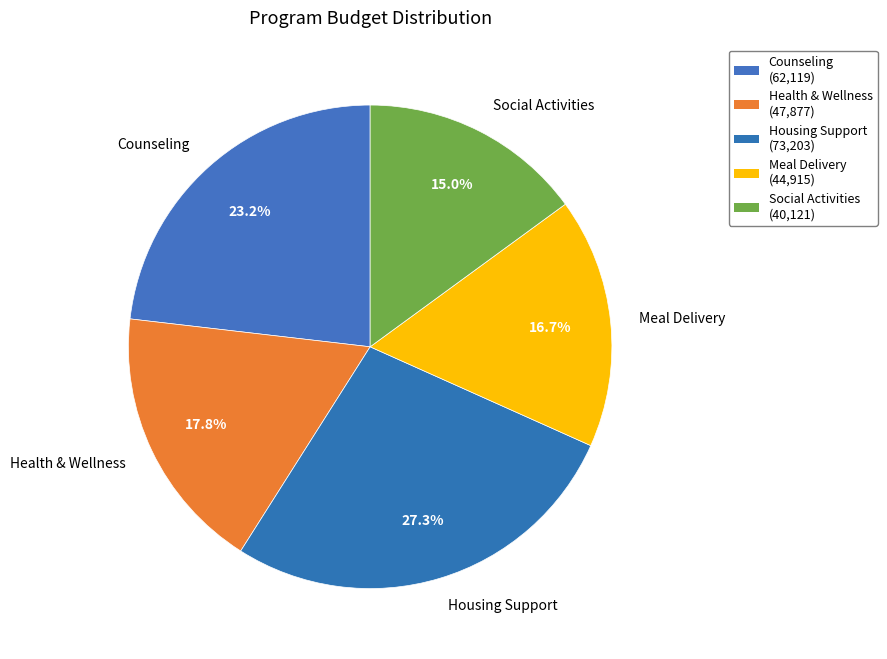

What is the largest slice in the pie chart?

Housing Support